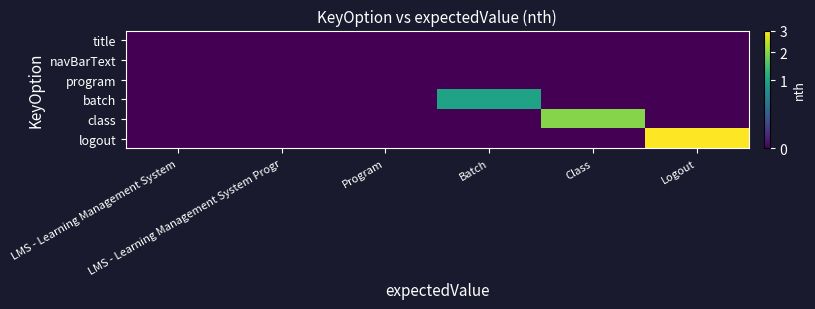

What is the difference between the highest and lowest values at Logout?

3